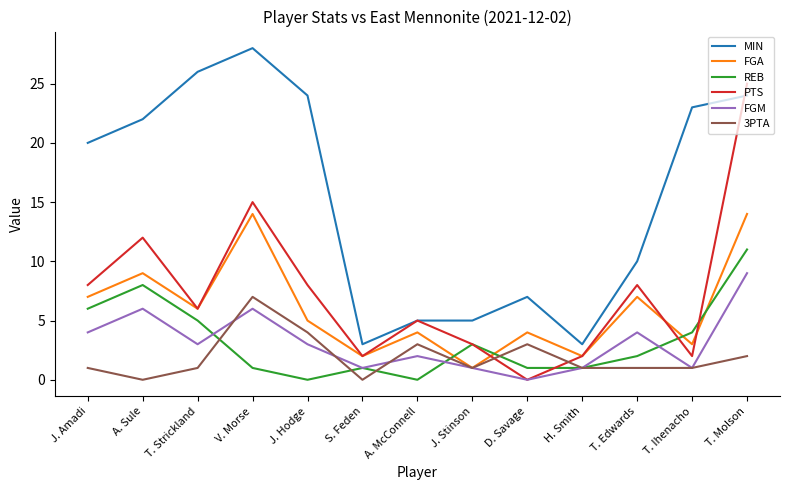

What is the difference between the maximum and second lowest values in the REB series?

11